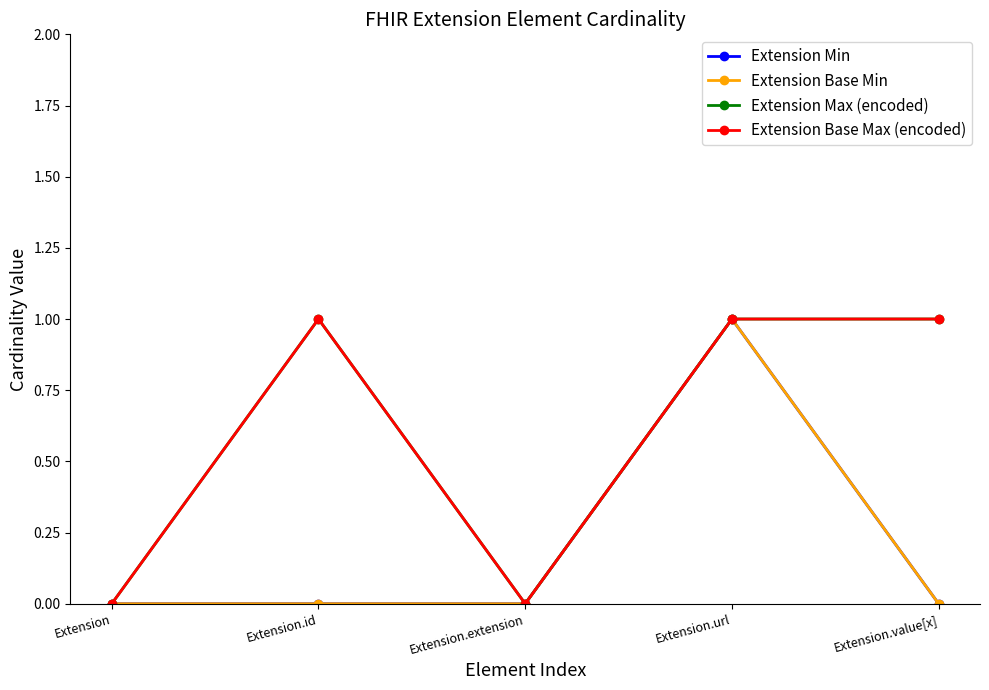

Reading left to right, list all the values displayed in this chart.

Extension Min: 0	0	0	1	0
Extension Base Min: 0	0	0	1	0
Extension Max (encoded): 0	1	0	1	1
Extension Base Max (encoded): 0	1	0	1	1